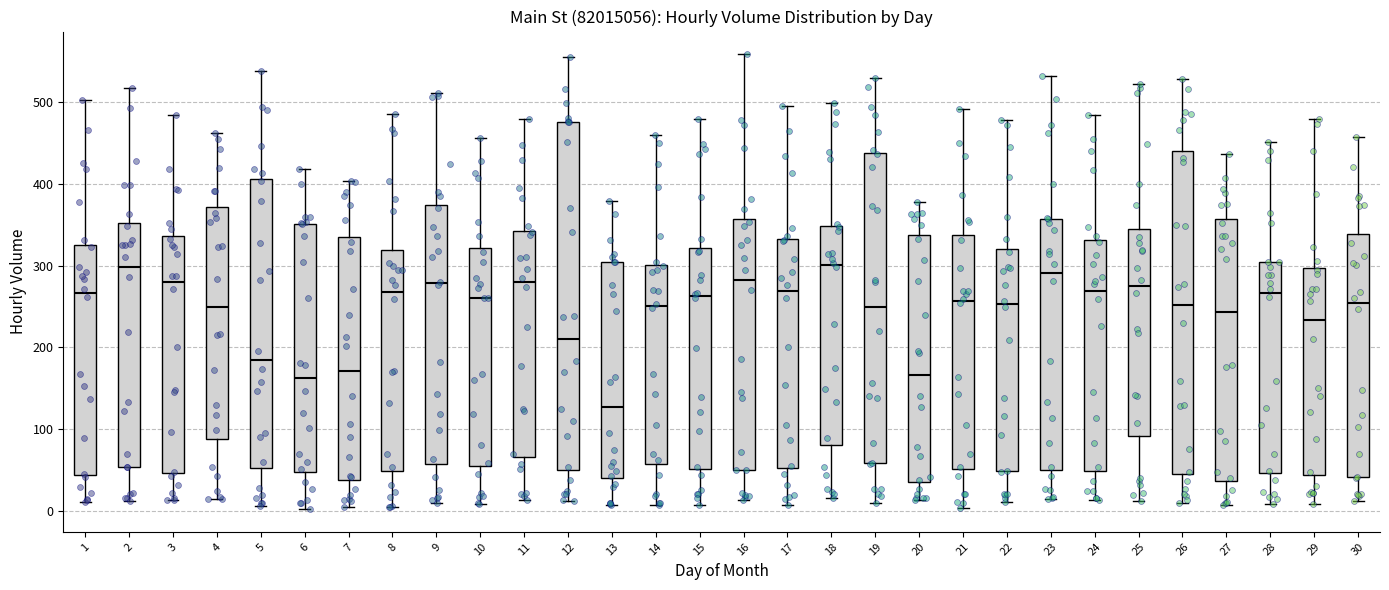

Where is the upper edge of the box at x = 4 on the y-axis? The values are not printed on the chart, so give them approximately, as read against the axis.

370